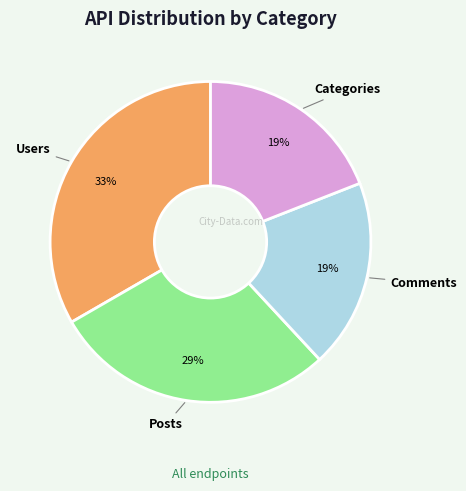

To the nearest percent, what is the difference between the largest and smallest slice percentages?

14%